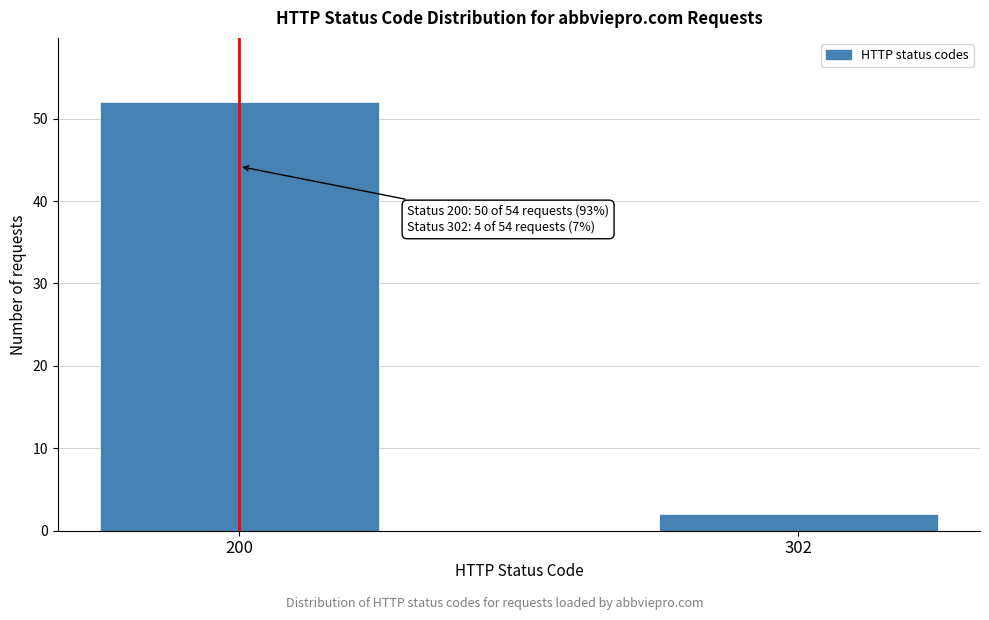

Reading left to right, transcribe all the data shown in this chart.

200=52	302=2